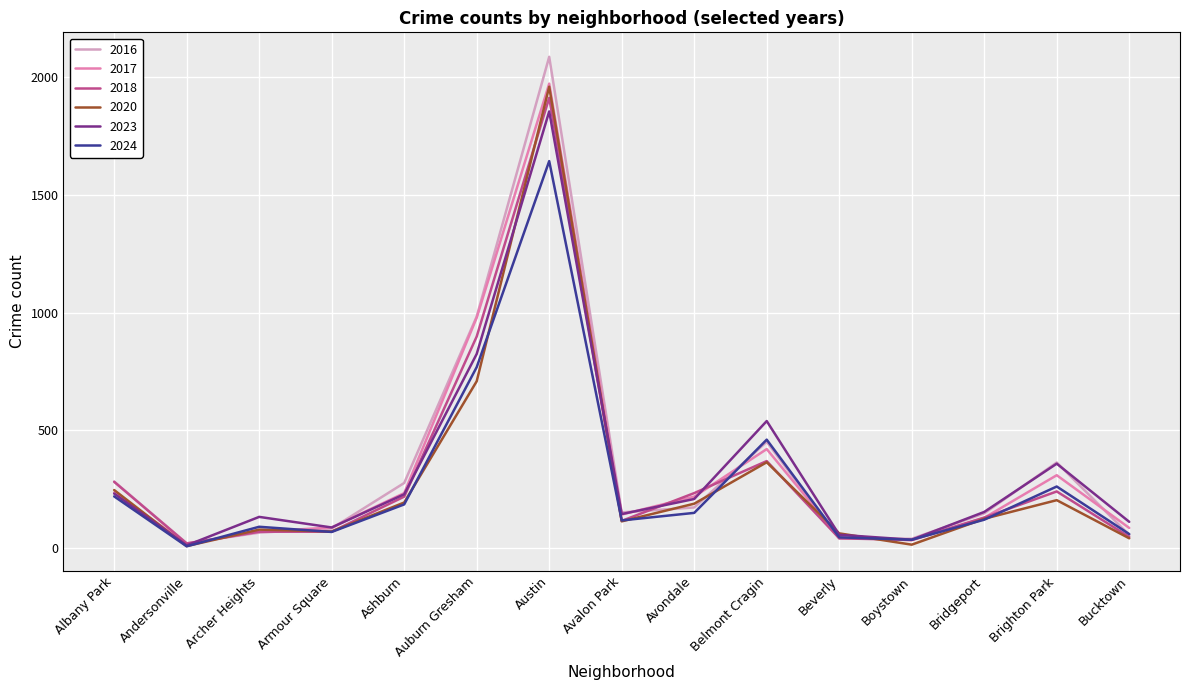

How many lines are shown in the chart?

6